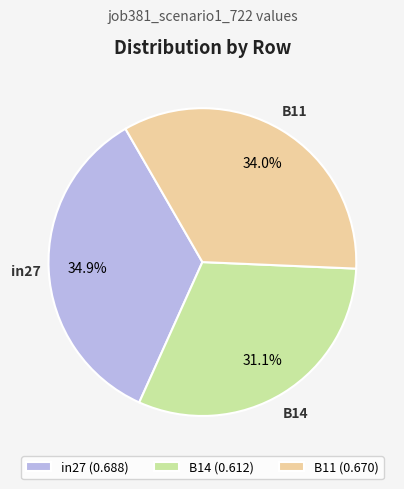

To the nearest percent, what is the difference between the largest and smallest slice percentages?

4%